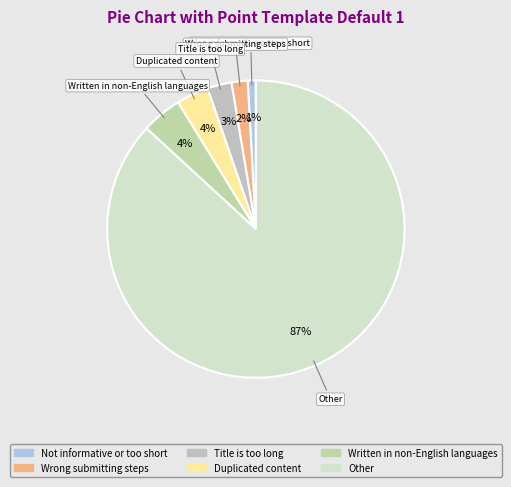

To the nearest percent, what is the difference between the Duplicated content and Wrong submitting steps slice percentages?

2%